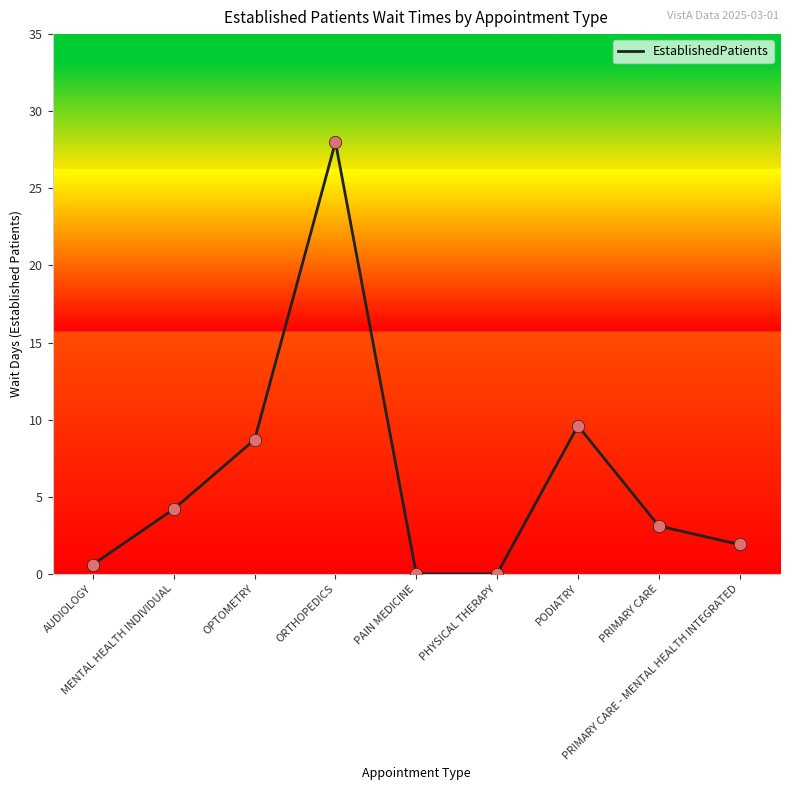

What is the maximum value shown in the chart?

28.0